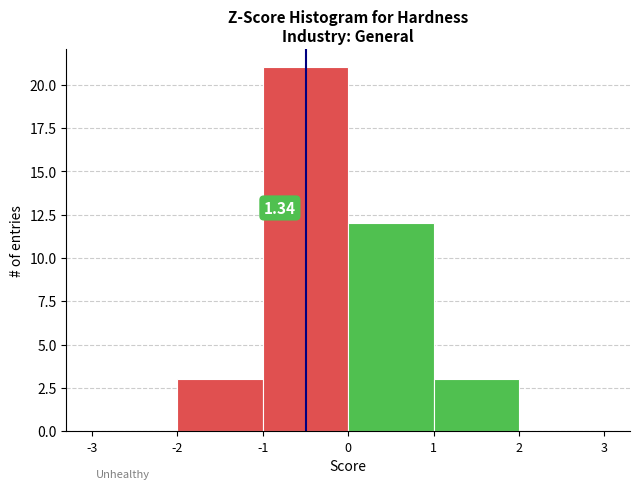

Over which range of the x-axis is the bar tallest?

-1 to 0